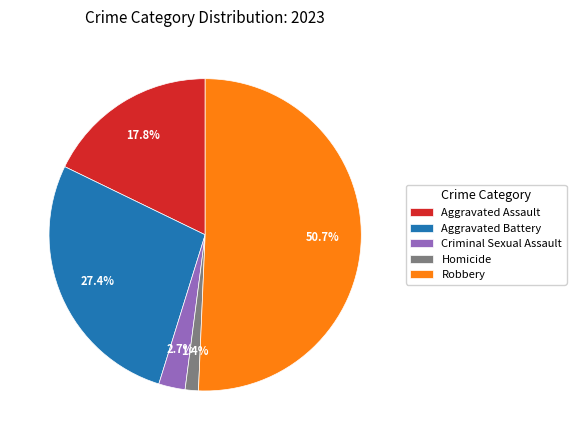

What portion of the pie excludes Homicide?

98.6%